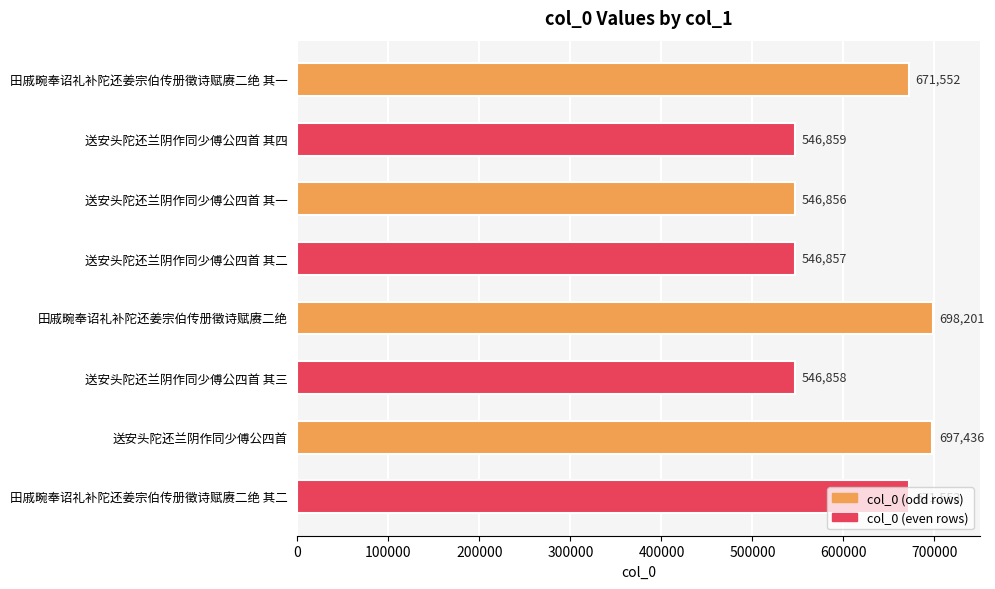

What is the label of the 4th bar from the bottom?

田戚畹奉诏礼补陀还姜宗伯传册徵诗赋赓二绝